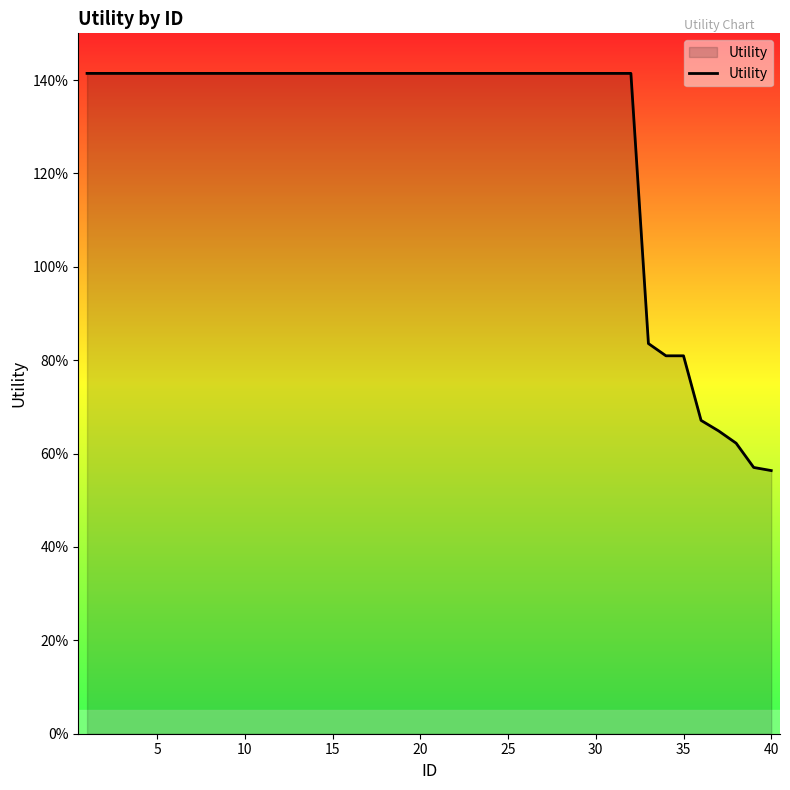

What is the average value?

1.3